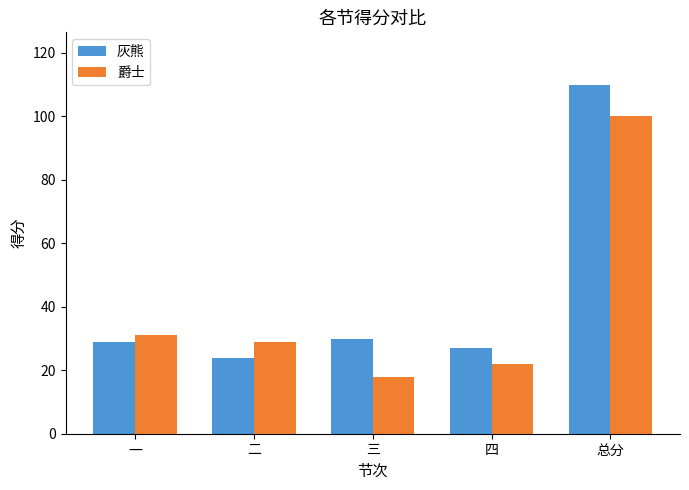

What value does the 灰熊 series have at 三?

30